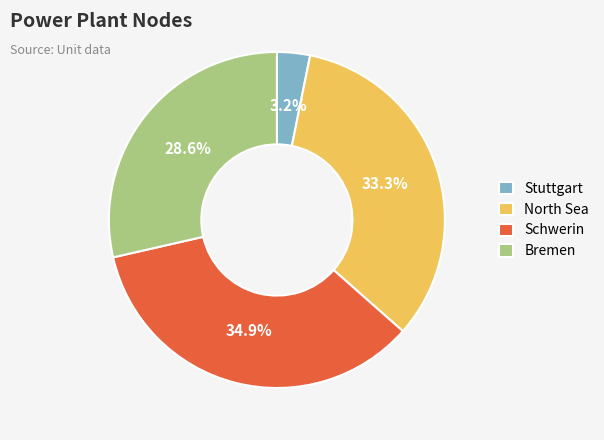

Is there a majority slice in this chart?

No